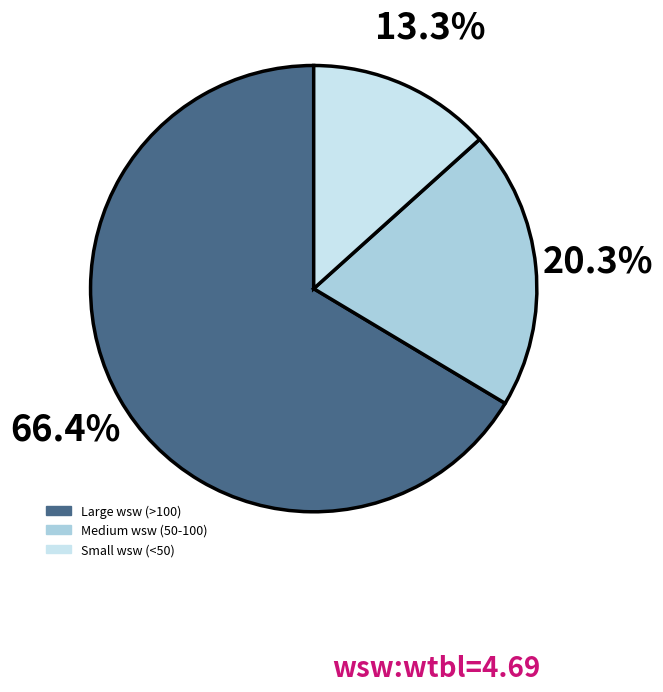

Count the number of slices in the pie.

3